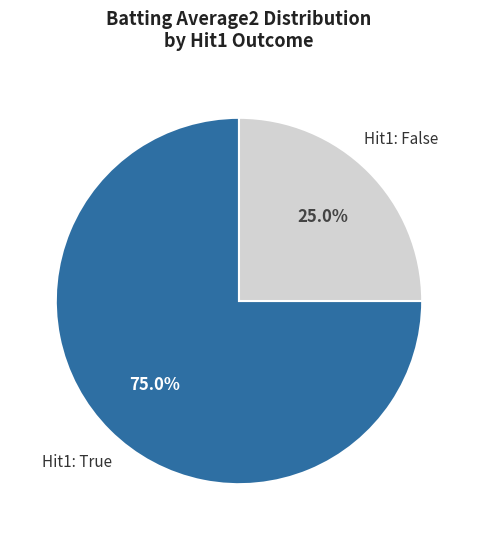

Is there any slice that represents more than half of the pie?

Yes